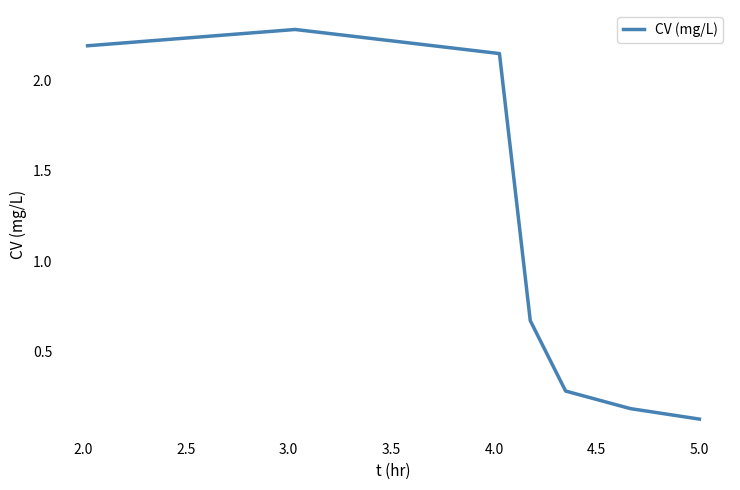

What is the maximum value shown in the chart?

2.3